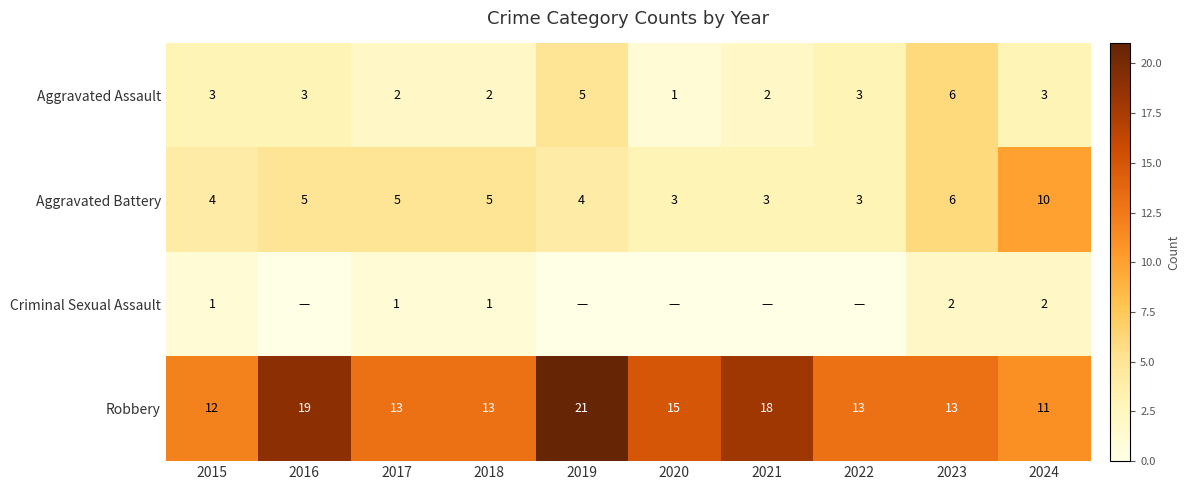

What is the approximate value of Aggravated Battery at 2018?

5